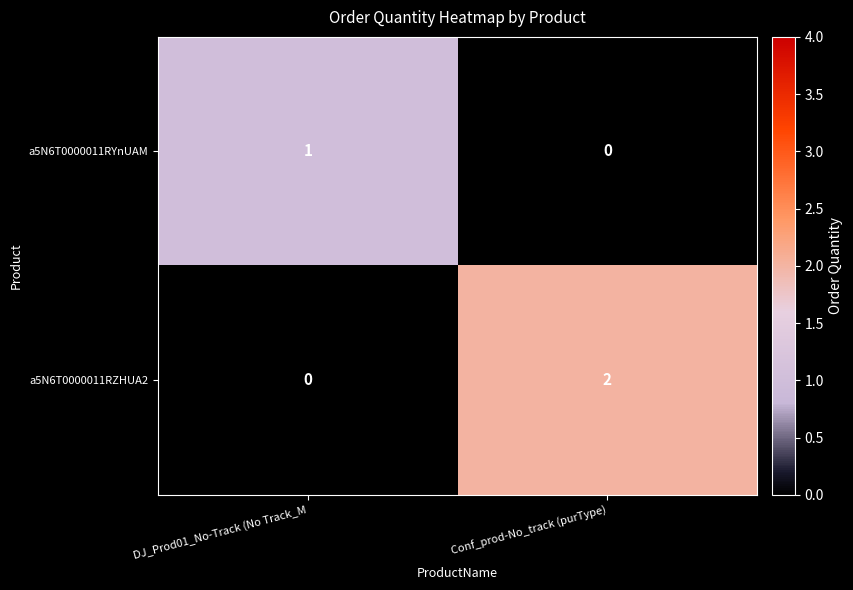

At Conf_prod-No_track (purType), list the series in order from largest to smallest.

a5N6T0000011RZHUA2, a5N6T0000011RYnUAM